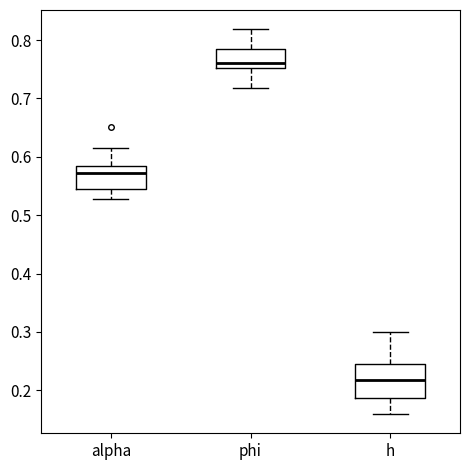

Comparing the boxes themselves (not the whiskers), which one is the tallest?

h